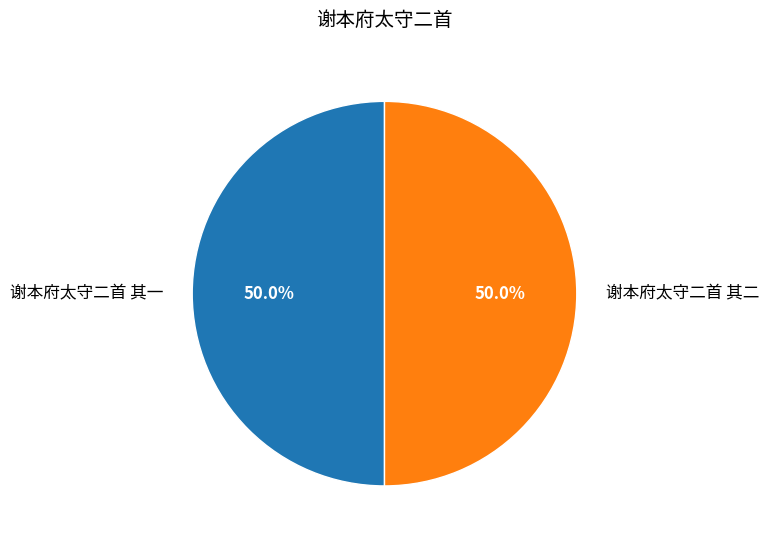

Approximately how many times larger is the value at 谢本府太守二首 其二 compared to 谢本府太守二首 其一?

1.0